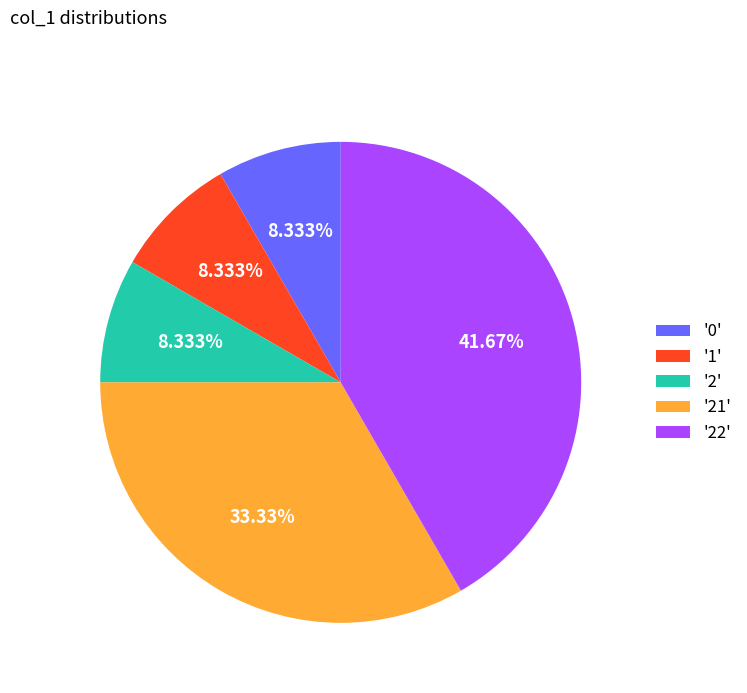

How many slices are in this pie chart?

5